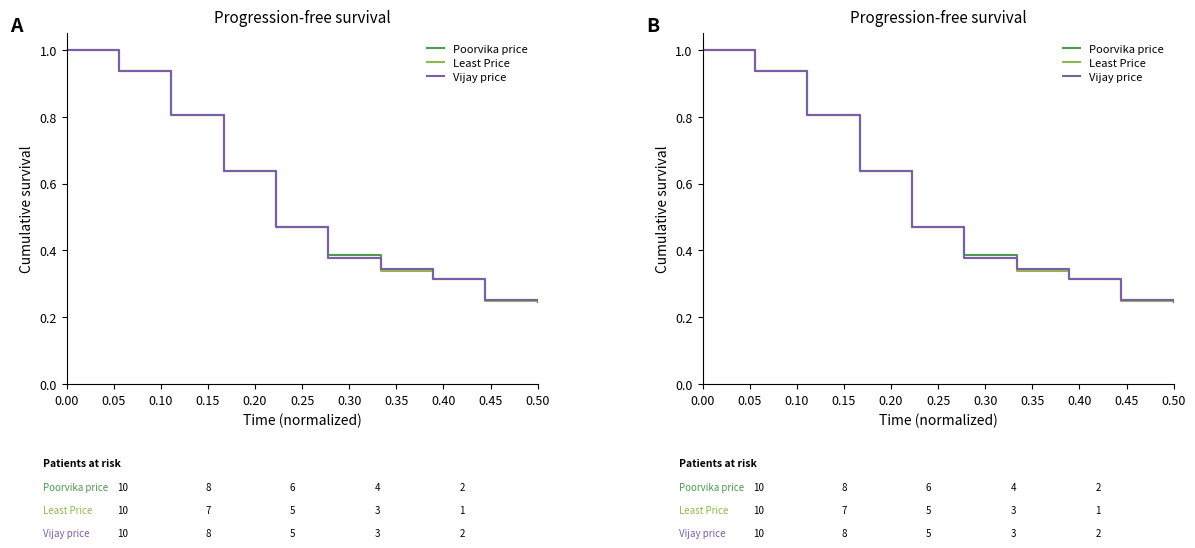

How many lines are shown in the chart?

3